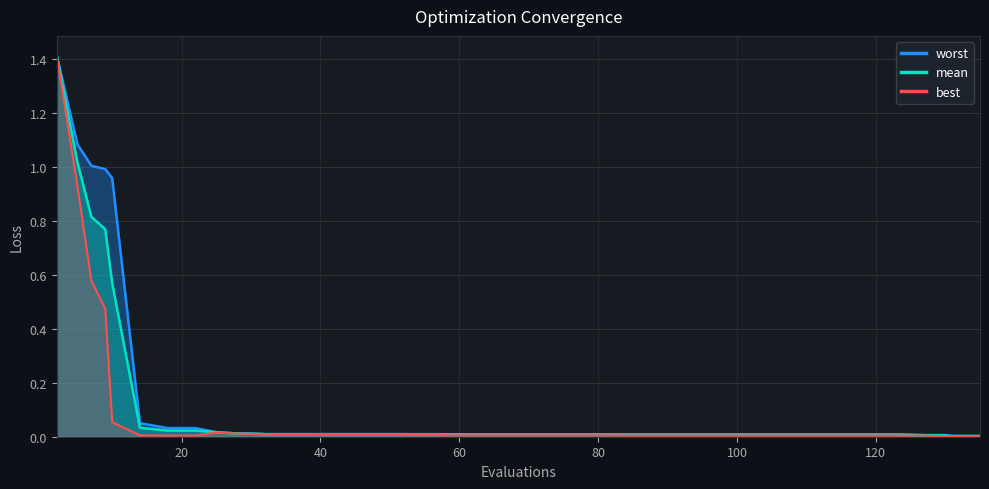

True or false: best and mean intersect in this chart.

False